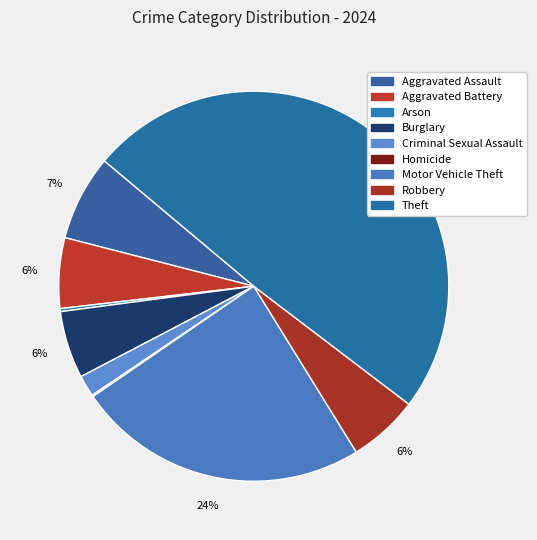

Which category has the biggest portion of the pie?

Theft